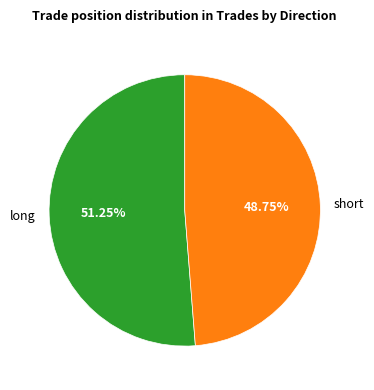

Which has a higher value, short or long?

long